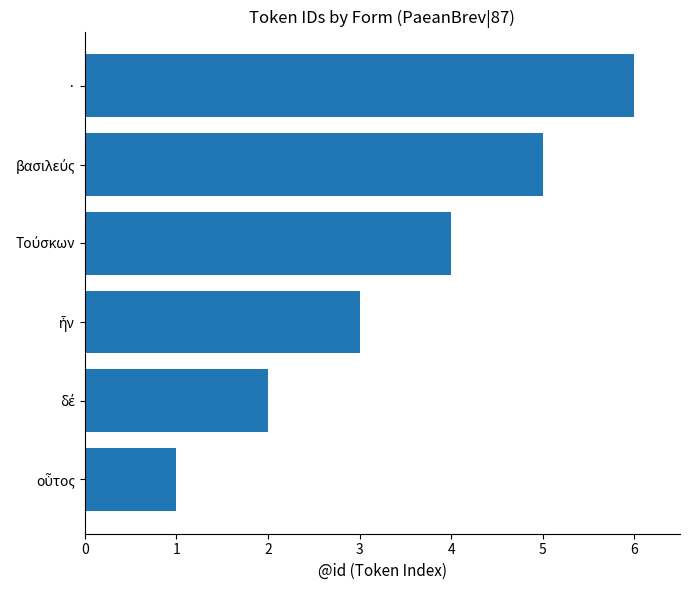

Are the bars horizontal?

Yes